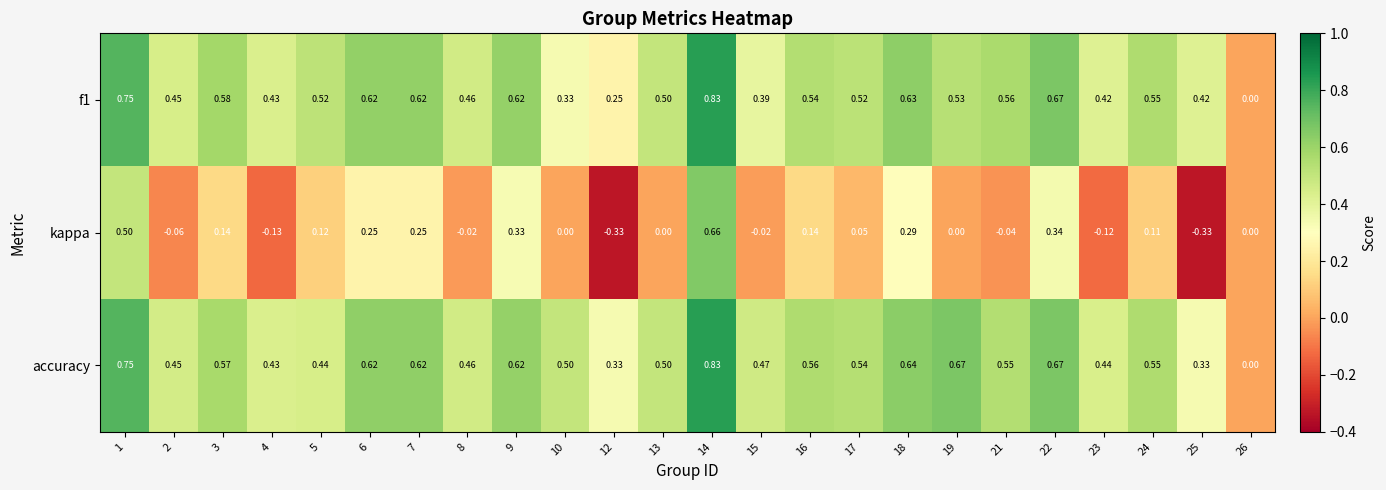

Which series changed the most between 21 and 25?

kappa